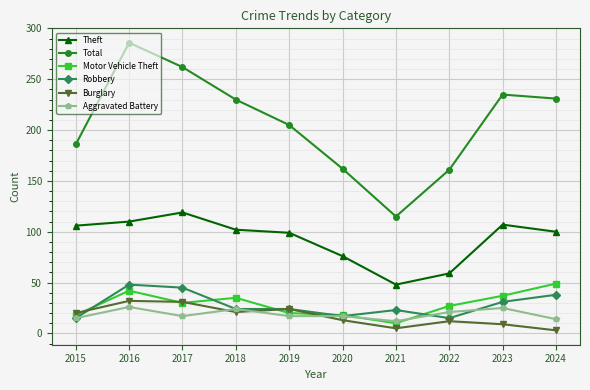

How many values in the Burglary series are below 20?

5